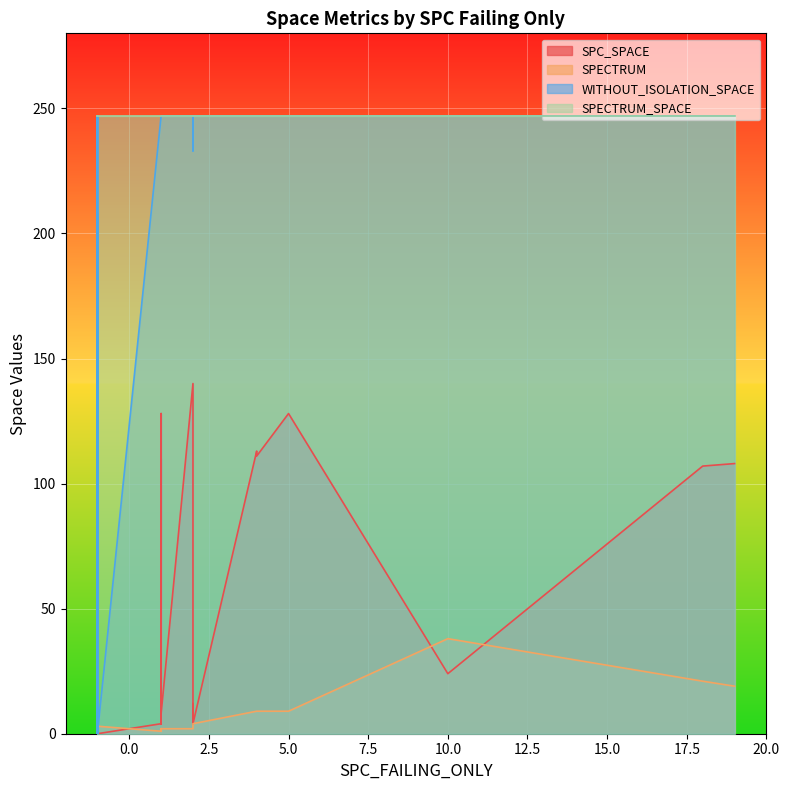

What is the maximum value for WITHOUT_ISOLATION_SPACE?

247